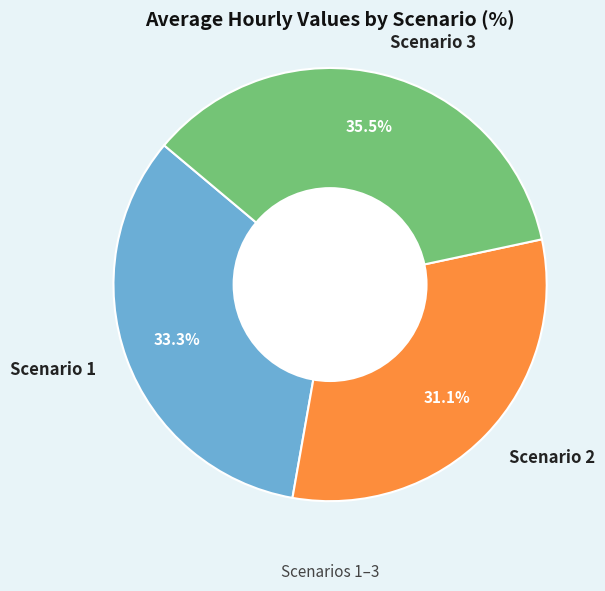

Which slice is the smallest?

Scenario 2